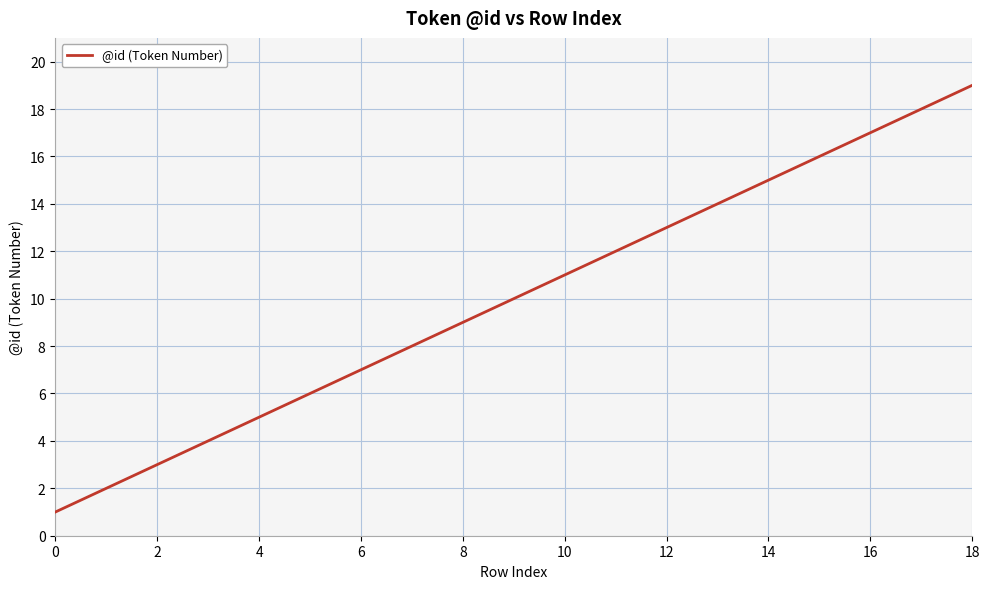

What is the average value?

10